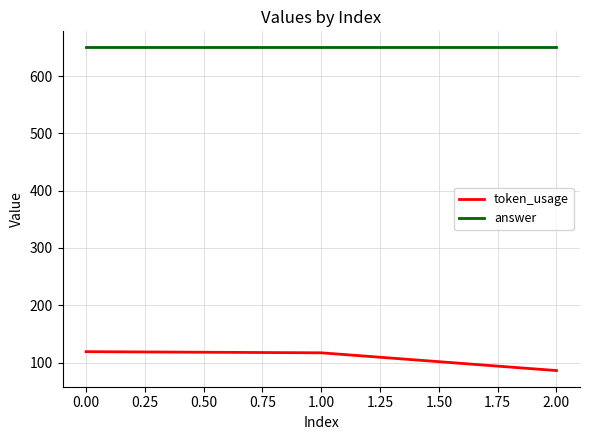

Does the chart display data point markers on the line(s)?

No